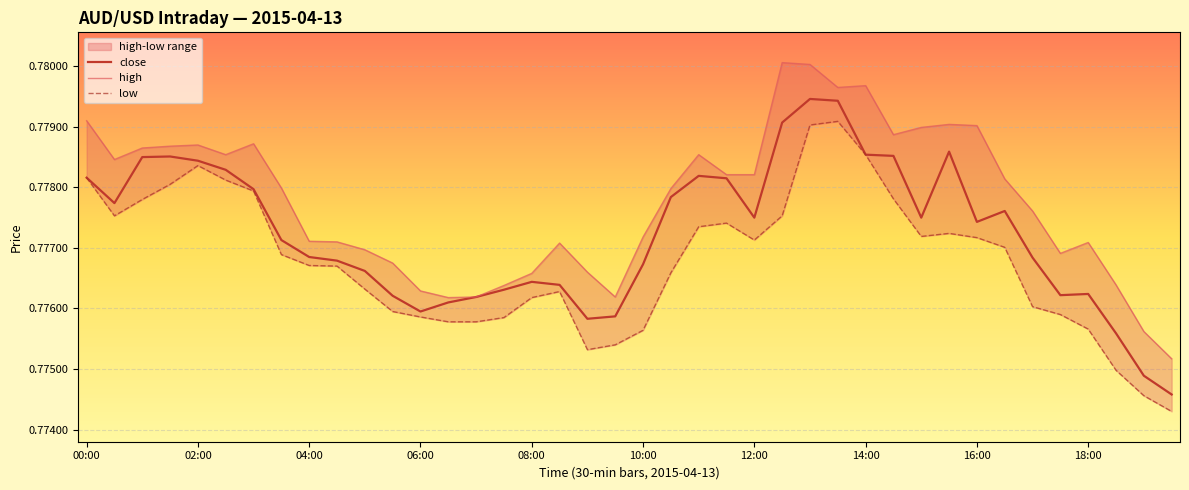

At 38, list the series in order from smallest to largest.

low, close, high